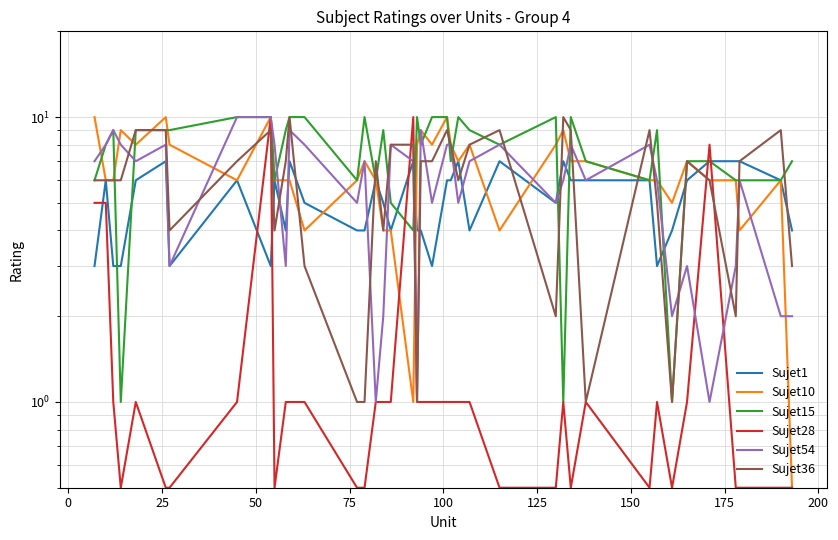

Reading left to right, what are all the values shown in this chart?

Sujet1: 3.0	6.0	3.0	3.0	6.0	7.0	3.0	6.0	3.0	6.0	4.0	7.0	5.0	4.0	4.0	6.0	5.0	4.0	7.0	4.0	4.0	3.0	6.0	6.0	7.0	4.0	7.0	5.0	7.0	6.0	6.0	6.0	3.0	4.0	6.0	7.0	7.0	7.0	6.0	4.0
Sujet10: 10.0	6.0	6.0	9.0	8.0	10.0	8.0	6.0	10.0	6.0	6.0	6.0	4.0	6.0	7.0	6.0	4.0	4.0	1.0	8.0	9.0	8.0	10.0	8.0	7.0	8.0	4.0	8.0	9.0	7.0	7.0	6.0	6.0	5.0	7.0	6.0	6.0	4.0	6.0	0.5
Sujet15: 6.0	8.0	9.0	1.0	9.0	9.0	9.0	10.0	10.0	6.0	9.0	10.0	10.0	6.0	10.0	6.0	9.0	5.0	4.0	10.0	8.0	10.0	10.0	7.0	10.0	9.0	8.0	10.0	1.0	10.0	7.0	6.0	9.0	1.0	7.0	7.0	6.0	6.0	6.0	7.0
Sujet28: 5.0	5.0	1.0	0.5	1.0	0.5	0.5	1.0	10.0	0.5	1.0	1.0	1.0	0.5	0.5	1.0	1.0	1.0	10.0	1.0	1.0	1.0	1.0	1.0	1.0	1.0	0.5	0.5	1.0	0.5	1.0	0.5	1.0	0.5	1.0	8.0	0.5	0.5	0.5	0.5
Sujet54: 7.0	8.0	9.0	8.0	7.0	8.0	3.0	10.0	10.0	8.0	3.0	9.0	8.0	5.0	7.0	1.0	2.0	8.0	7.0	1.0	9.0	5.0	8.0	8.0	5.0	7.0	8.0	5.0	6.0	8.0	6.0	8.0	6.0	2.0	3.0	1.0	3.0	6.0	2.0	2.0
Sujet36: 6.0	6.0	6.0	6.0	9.0	9.0	4.0	7.0	9.0	4.0	7.0	10.0	3.0	1.0	1.0	7.0	4.0	8.0	8.0	1.0	7.0	7.0	9.0	8.0	6.0	8.0	9.0	2.0	10.0	9.0	1.0	9.0	5.0	1.0	7.0	6.0	2.0	7.0	9.0	3.0